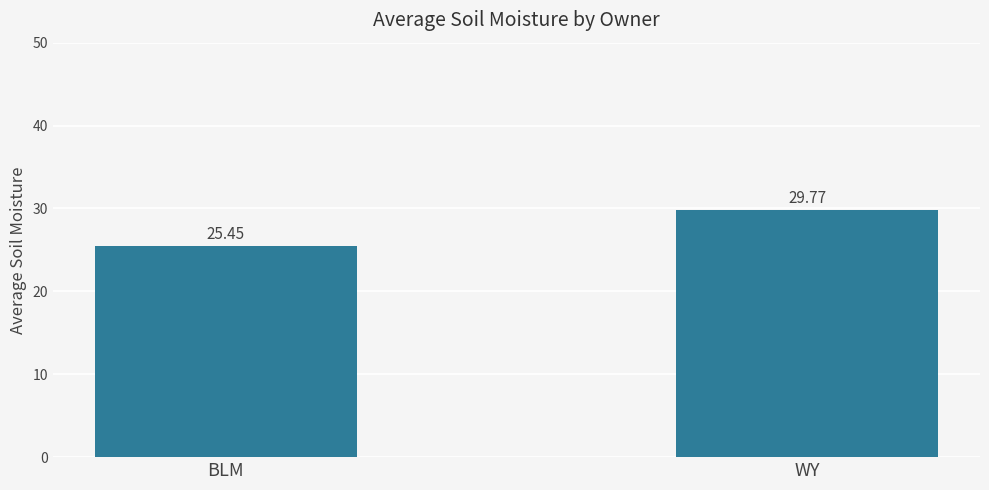

What is the approximate value at WY?

29.8